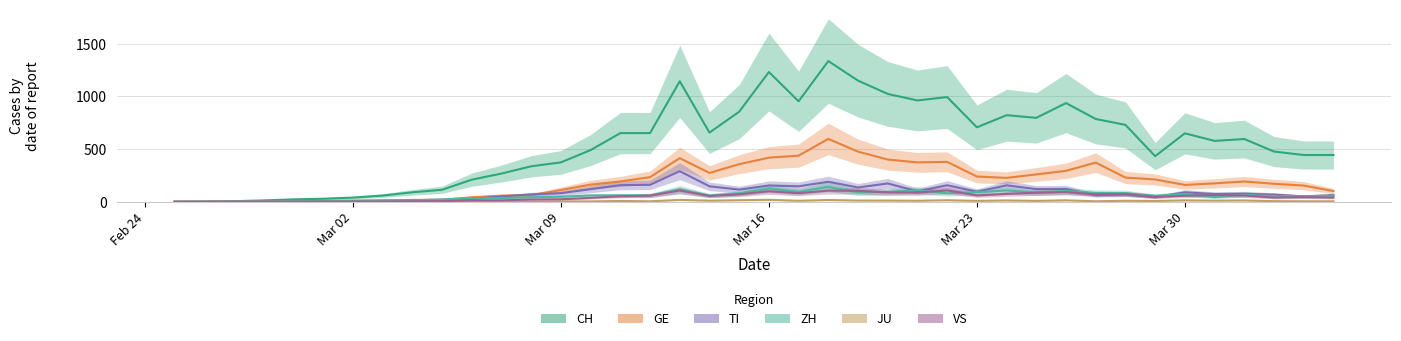

Is this an area chart (filled region under the line)?

No